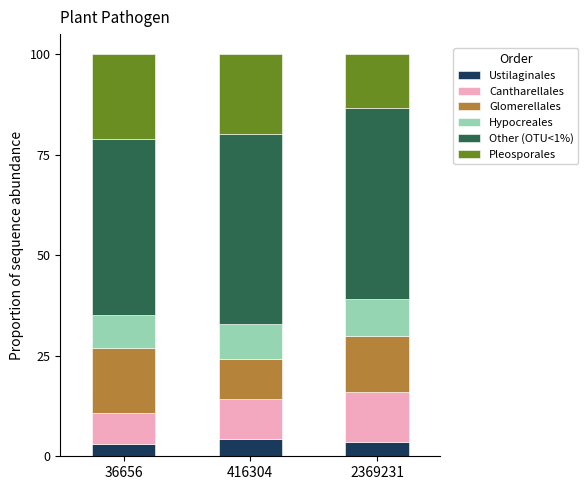

What is the highest value of the Ustilaginales series?

4.2